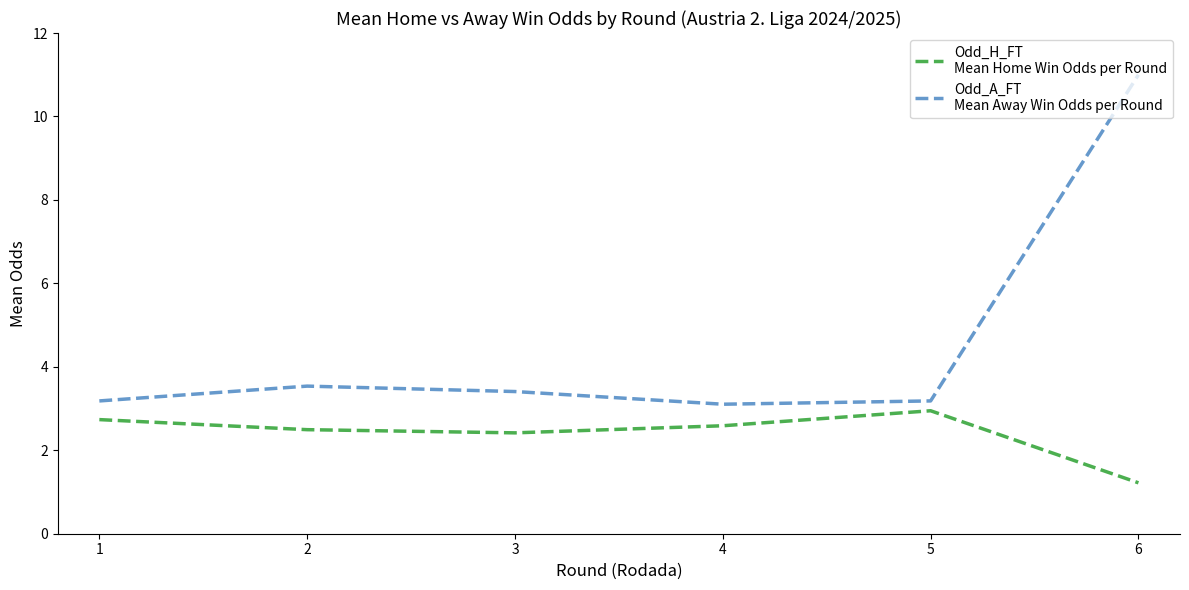

What is the smallest value displayed?

1.2